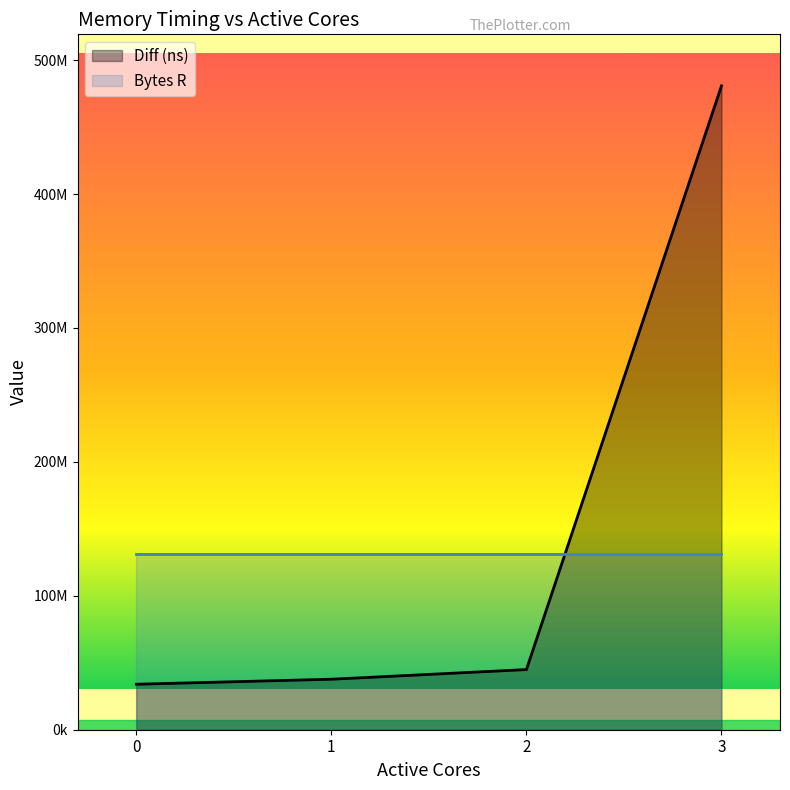

Rank the categories by value from lowest to highest.

0, 1, 2, 3